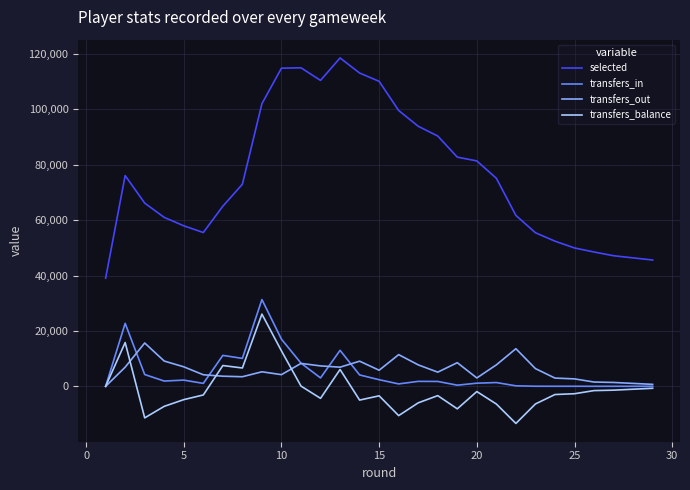

What are all the series names shown in the legend?

selected, transfers_in, transfers_out, transfers_balance